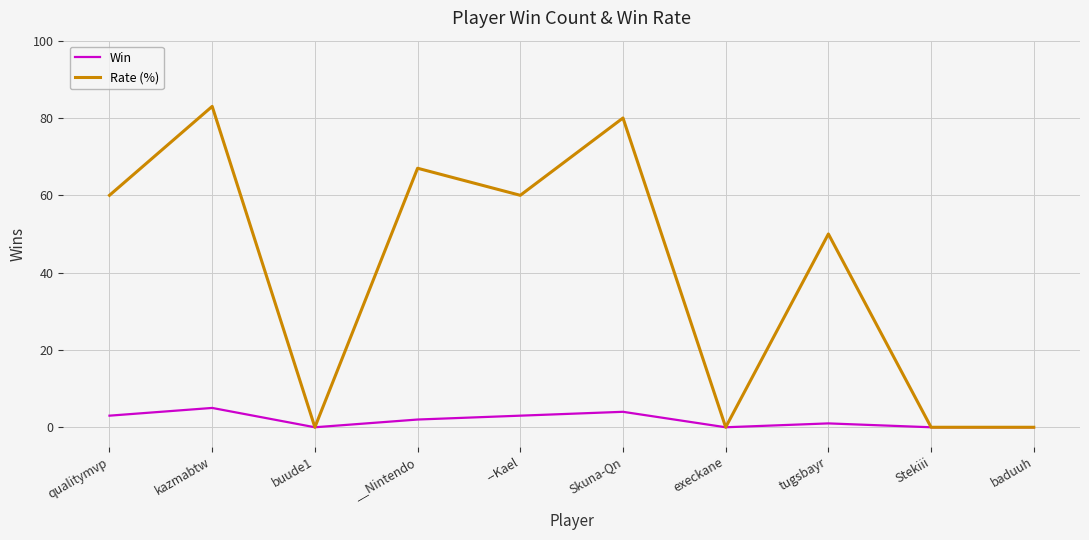

Rank the series by their average value, from lowest to highest.

Win, Rate (%)